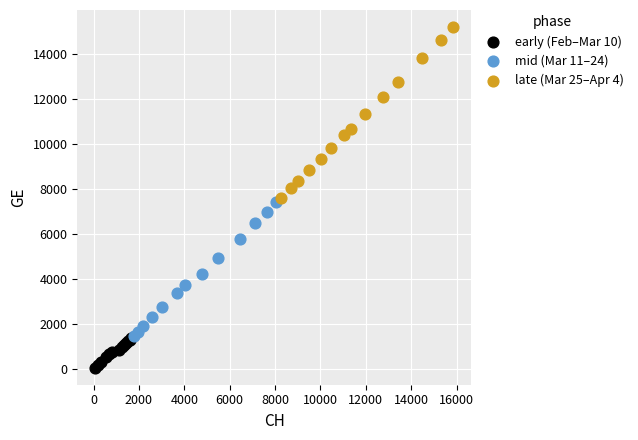

Which series contains the lowest Y value?

early (Feb–Mar 10)